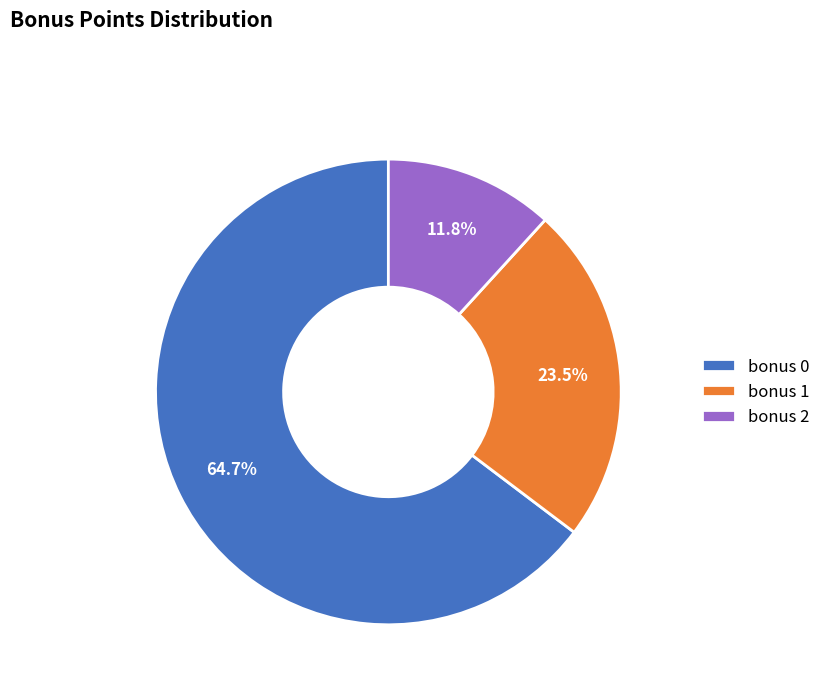

Approximately how many times larger is the value at bonus 1 compared to bonus 0?

0.4